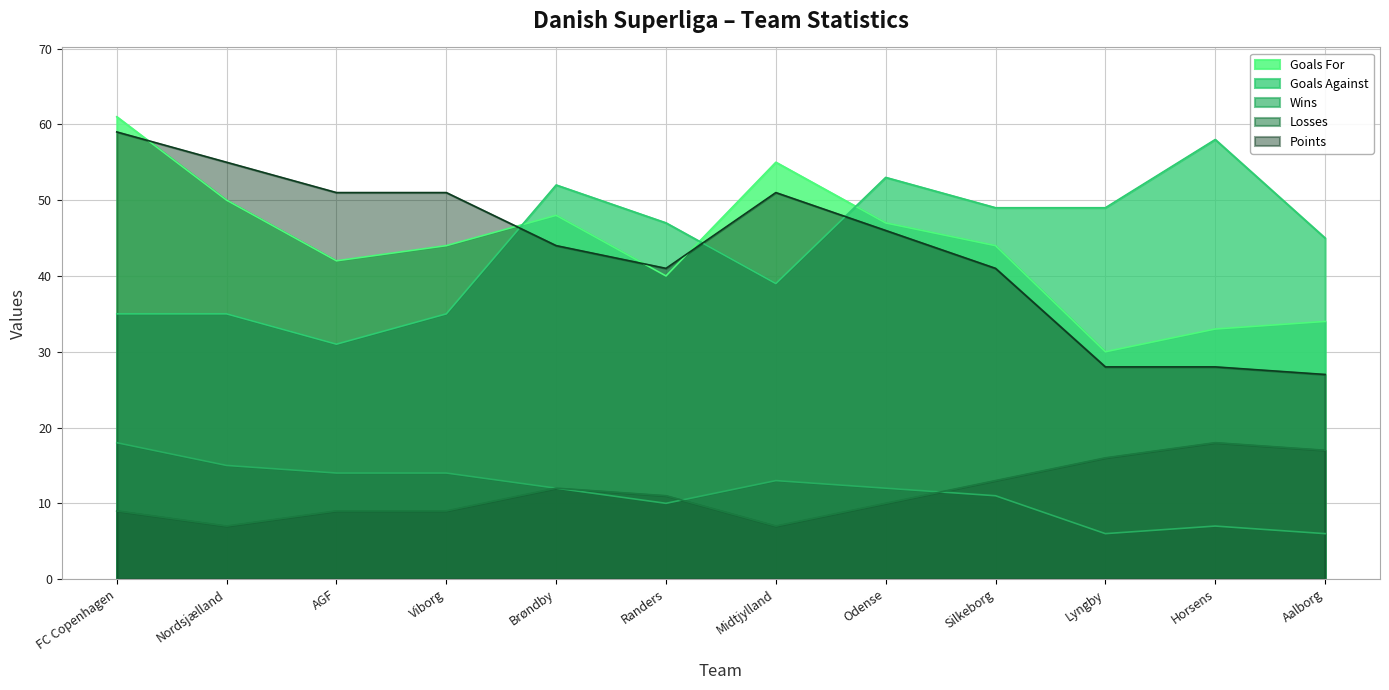

List the labels in order of Points value, largest first.

FC Copenhagen, Nordsjælland, AGF, Viborg, Midtjylland, Odense, Brøndby, Randers, Silkeborg, Lyngby, Horsens, Aalborg